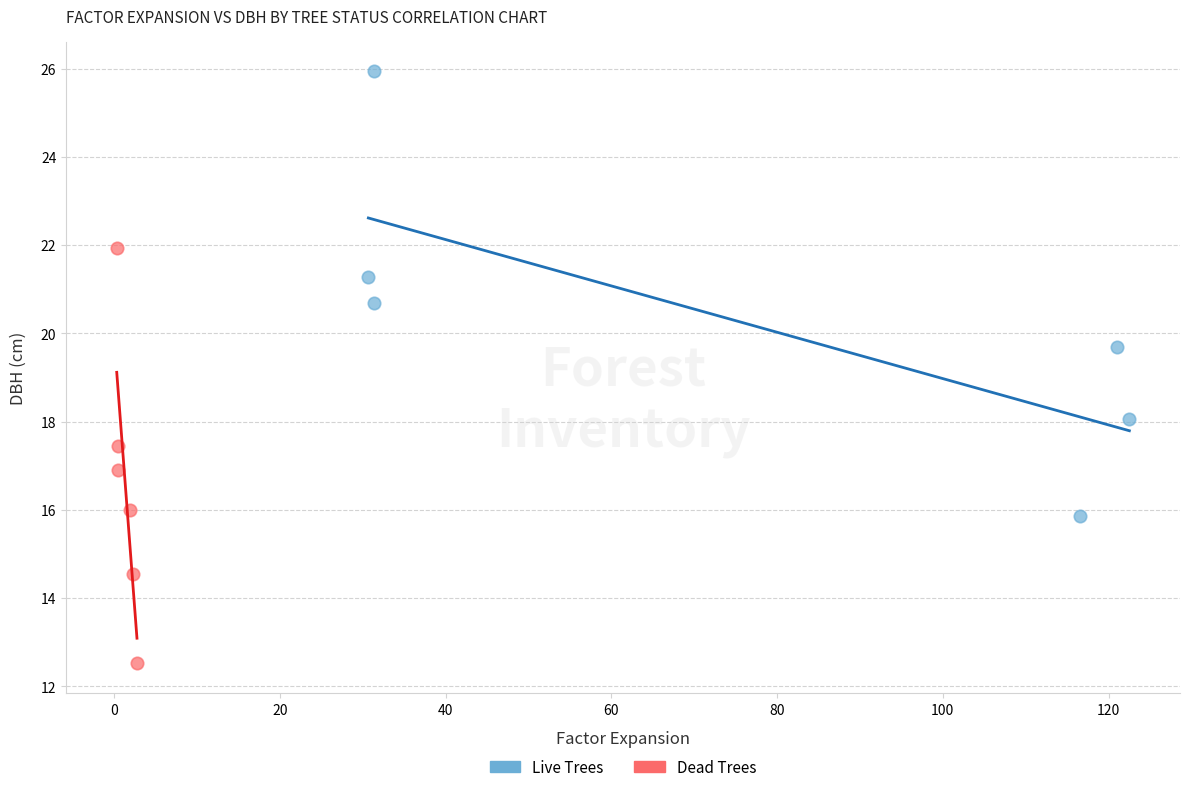

Which series reaches the minimum Y coordinate?

Dead Trees